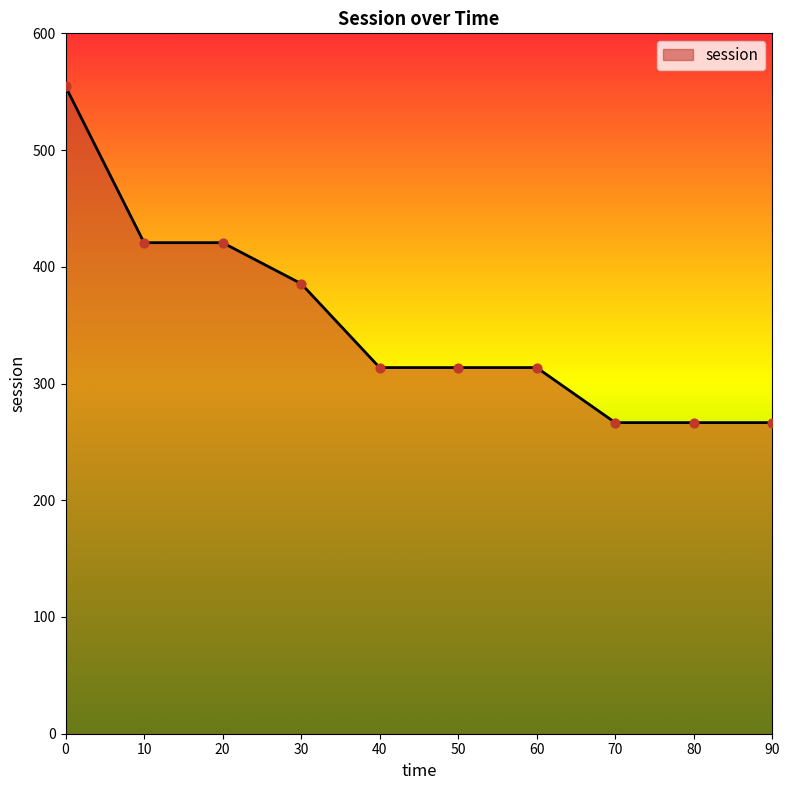

What is the change in value from 10 to 70?

-154.2